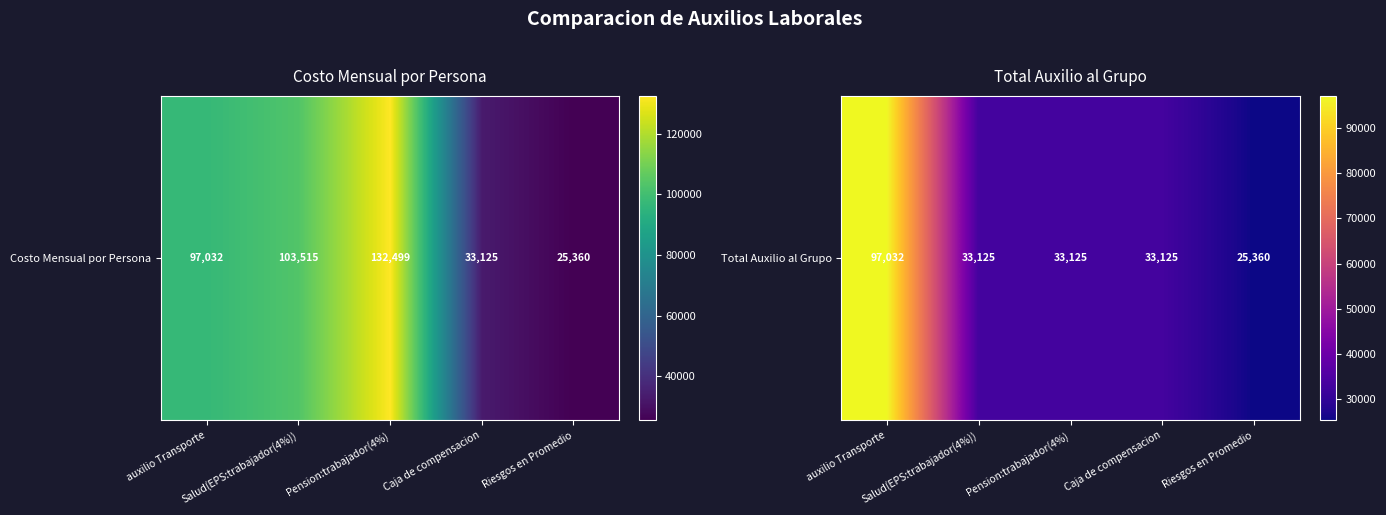

How many values are below 33125?

1